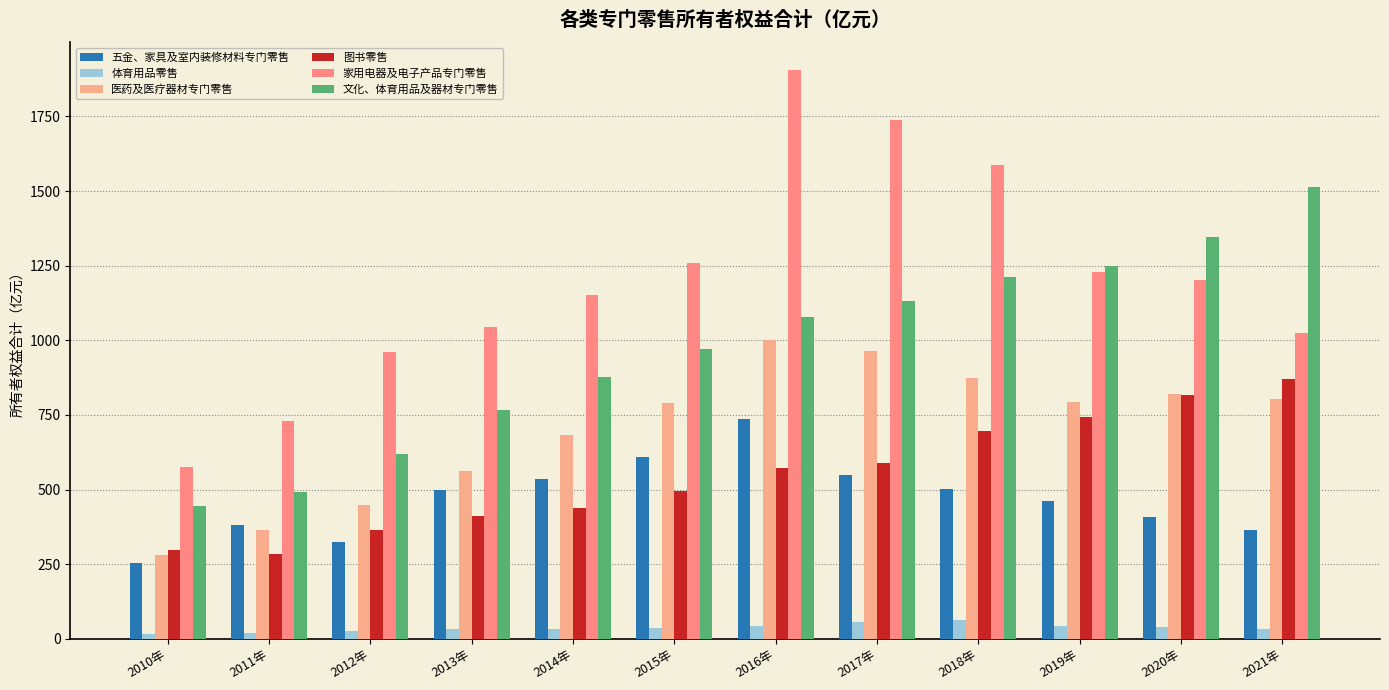

What is the label of the 9th bar from the right?

2013年